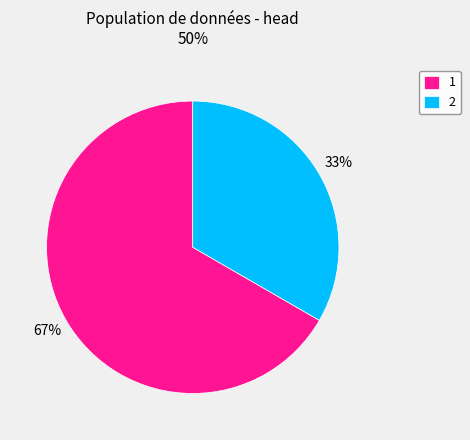

To the nearest percent, what is the combined percentage of 1 and 2?

100%